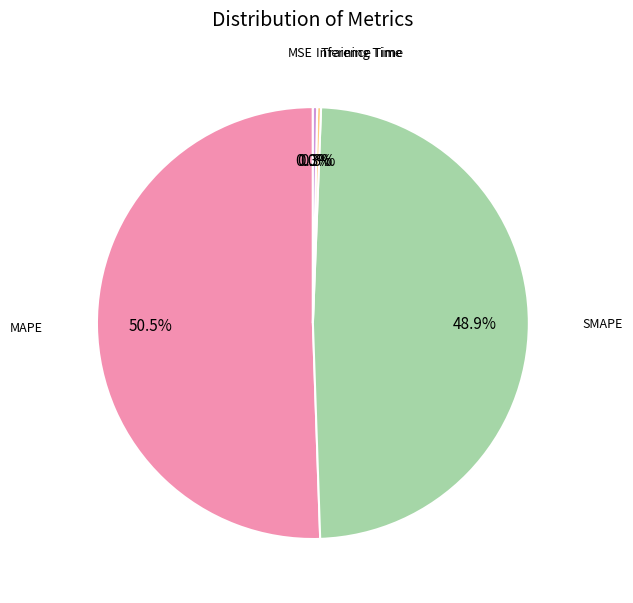

Does any single category account for the majority?

Yes